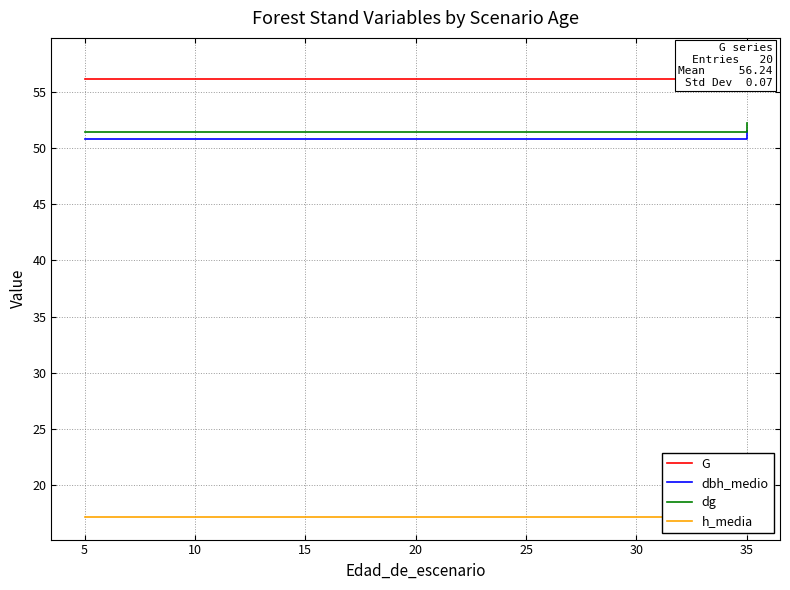

Which series has the largest total across all categories?

G